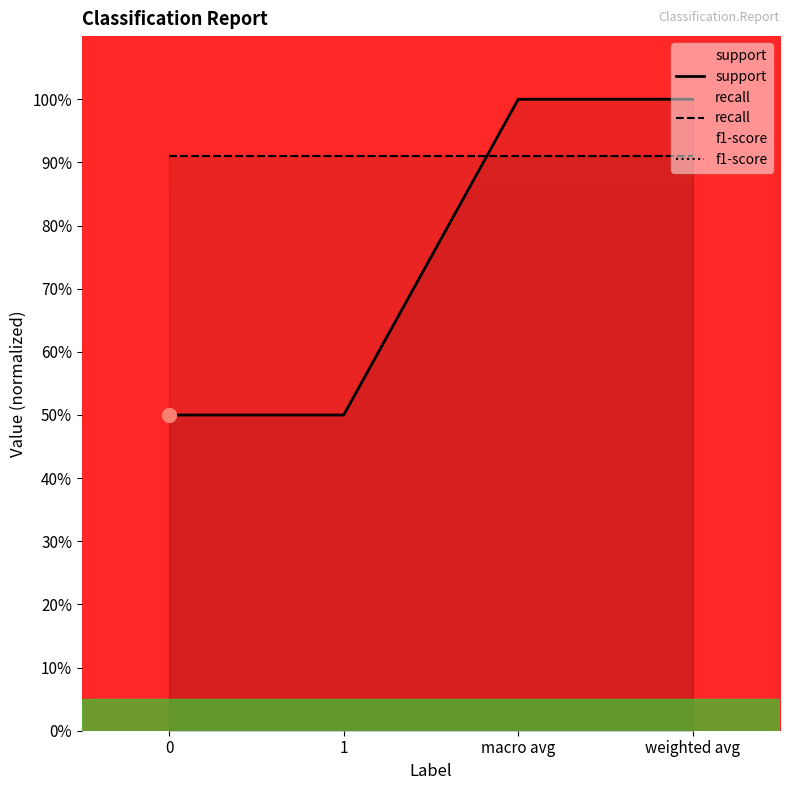

True or false: f1-score and recall cross at least once.

False